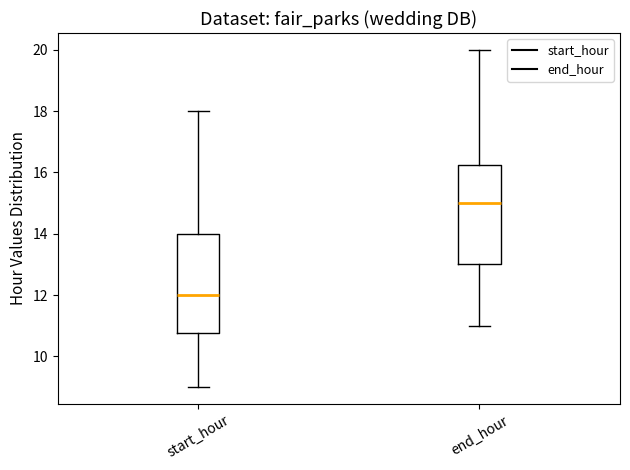

Which box's median line is the highest?

end_hour